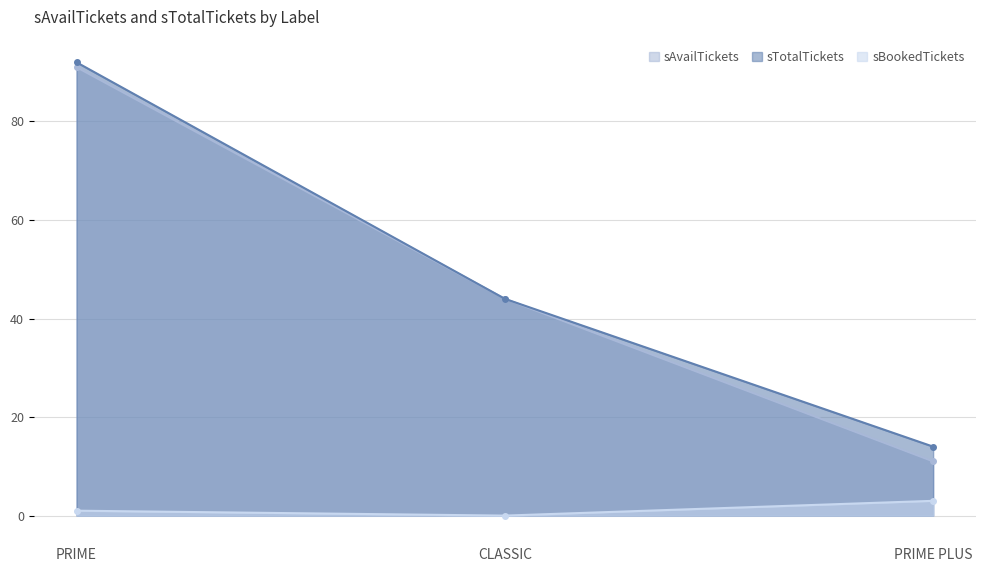

What is the total value across all series at PRIME?

184